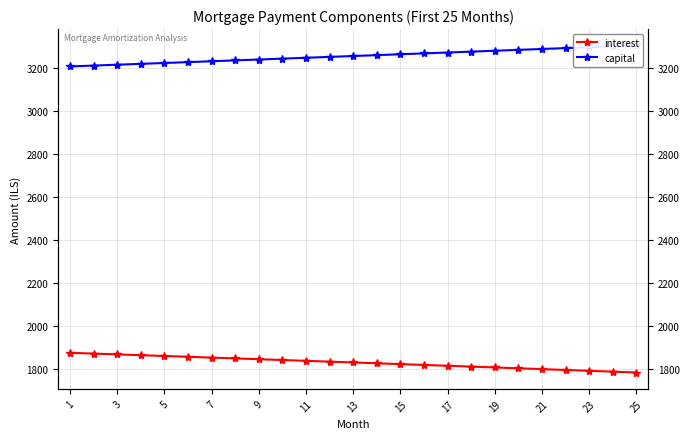

What are all the series names shown in the legend?

interest, capital